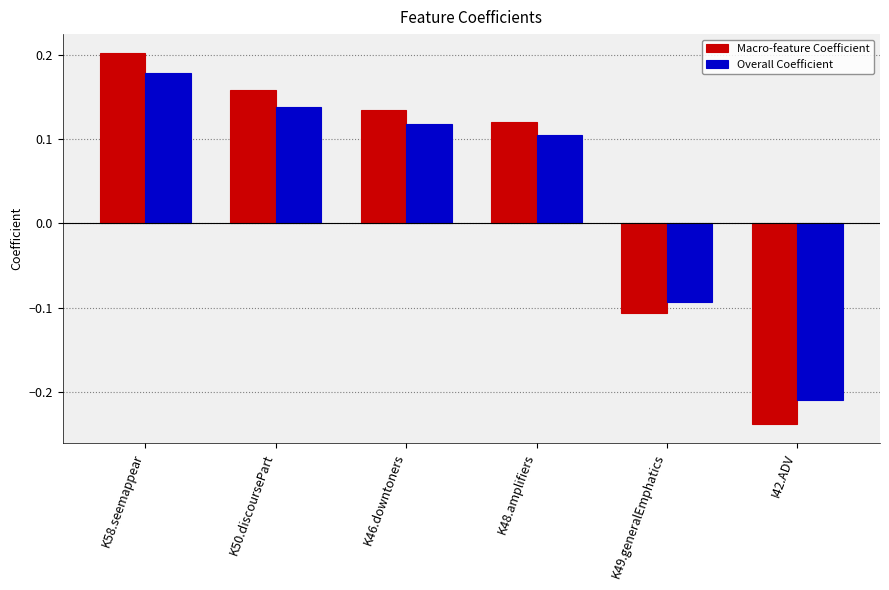

What is the difference between the second highest and minimum values in the Macro-feature Coefficient series?

0.4